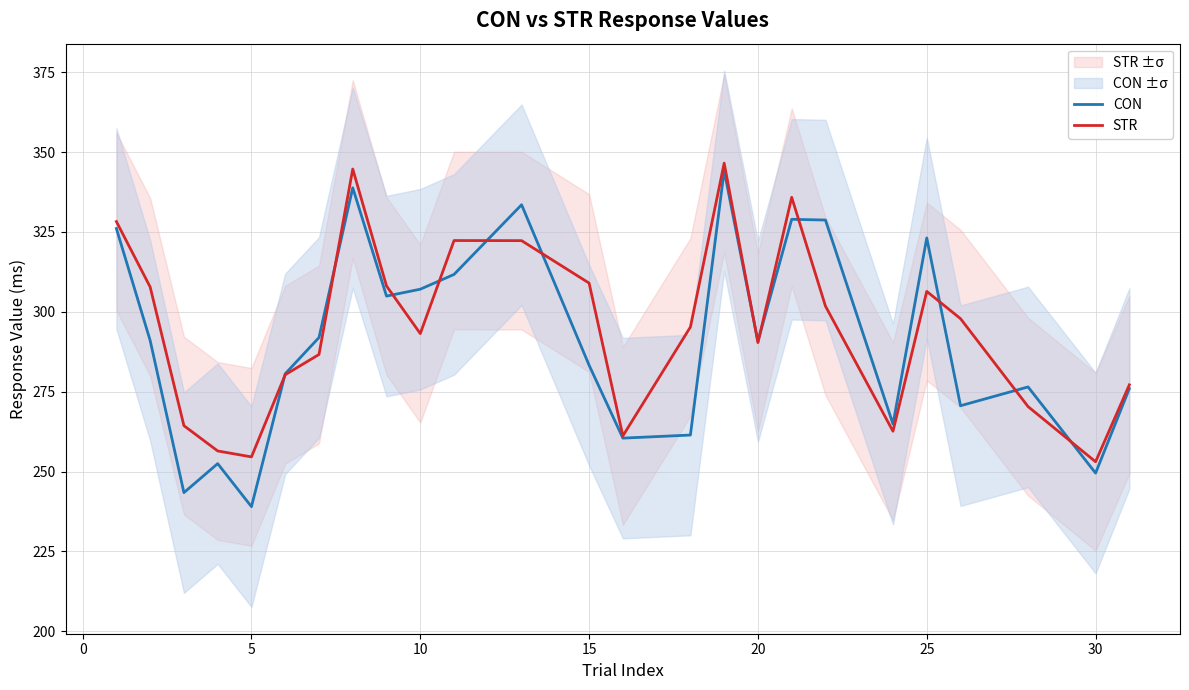

Which category has the lowest value in the CON series?

5